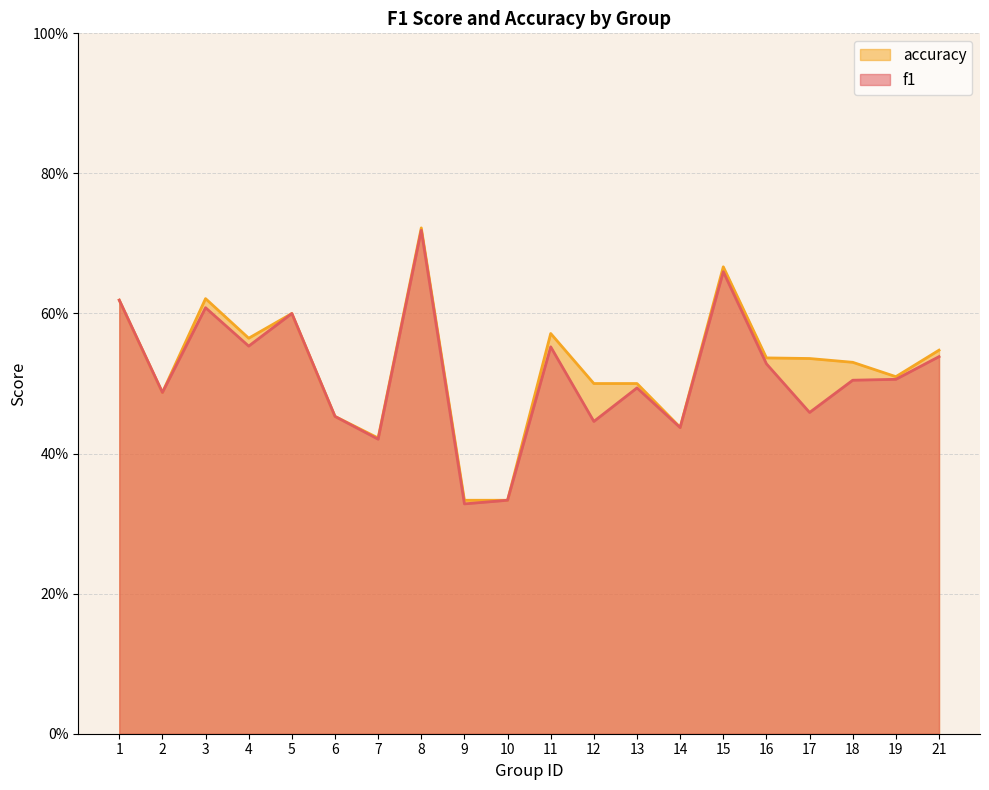

What is the difference between the f1 values at 14 and 9?

0.1